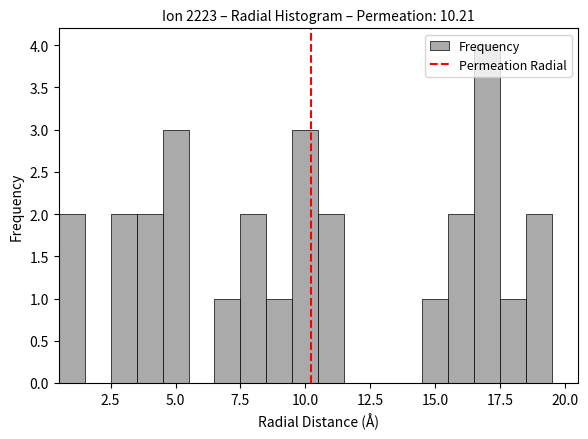

Around what value on the x-axis is the tallest bar? Give the approximate position of its centre, as read against the axis.

17.0